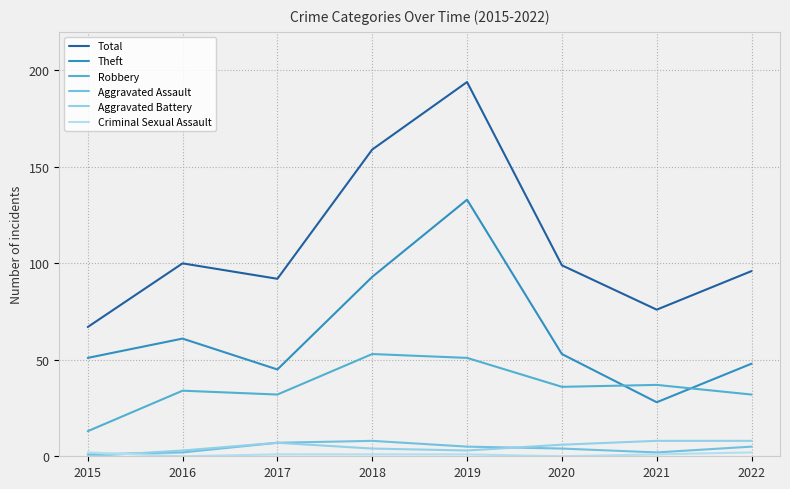

What is the difference between the highest and lowest values at 2016?

100